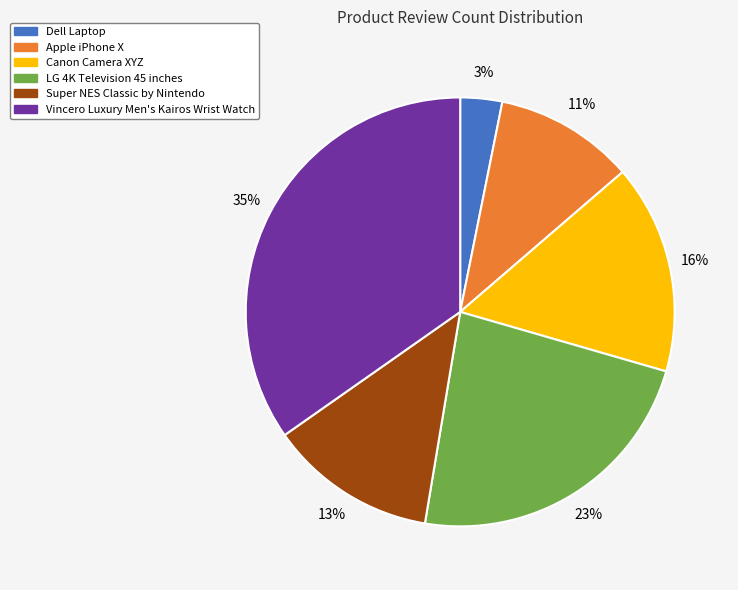

What is the ratio of the value at Canon Camera XYZ to the value at Apple iPhone X?

1.5